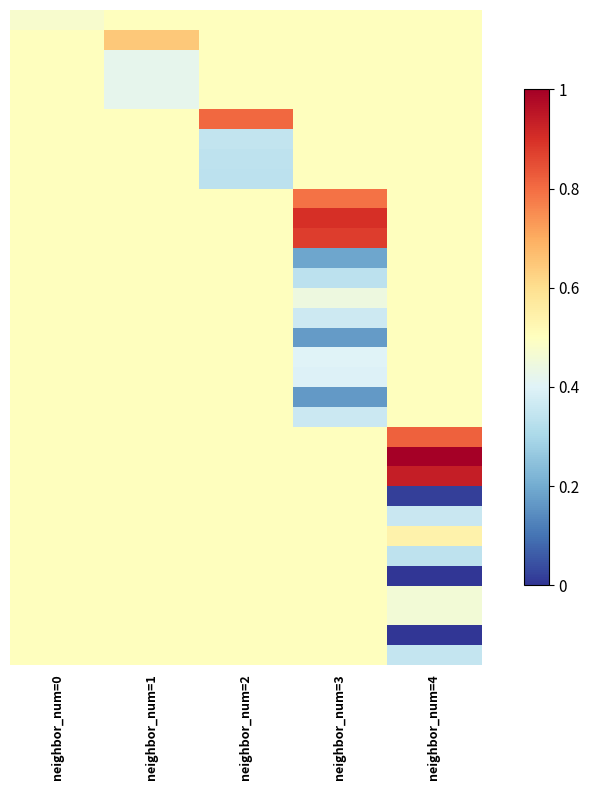

At which category does the chart reach its peak across all series?

neighbor_num=4